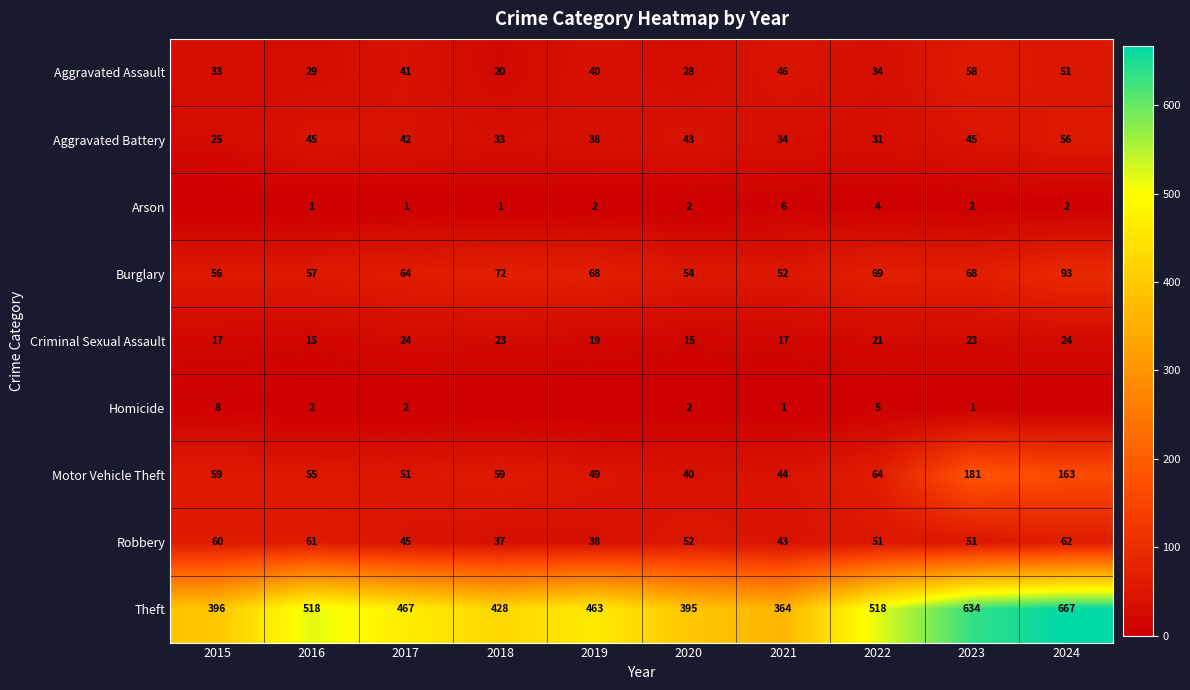

What is the total value across all series at 2018?

673